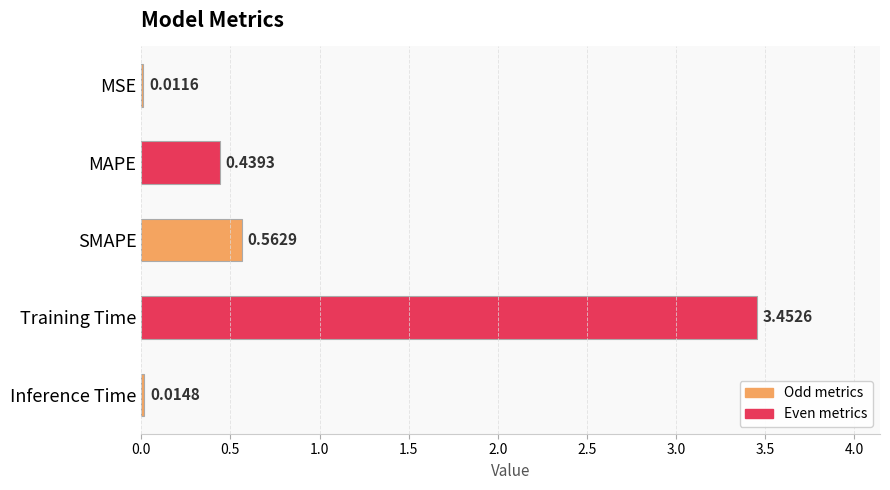

What is the sum of the values at MAPE and Training Time?

3.9